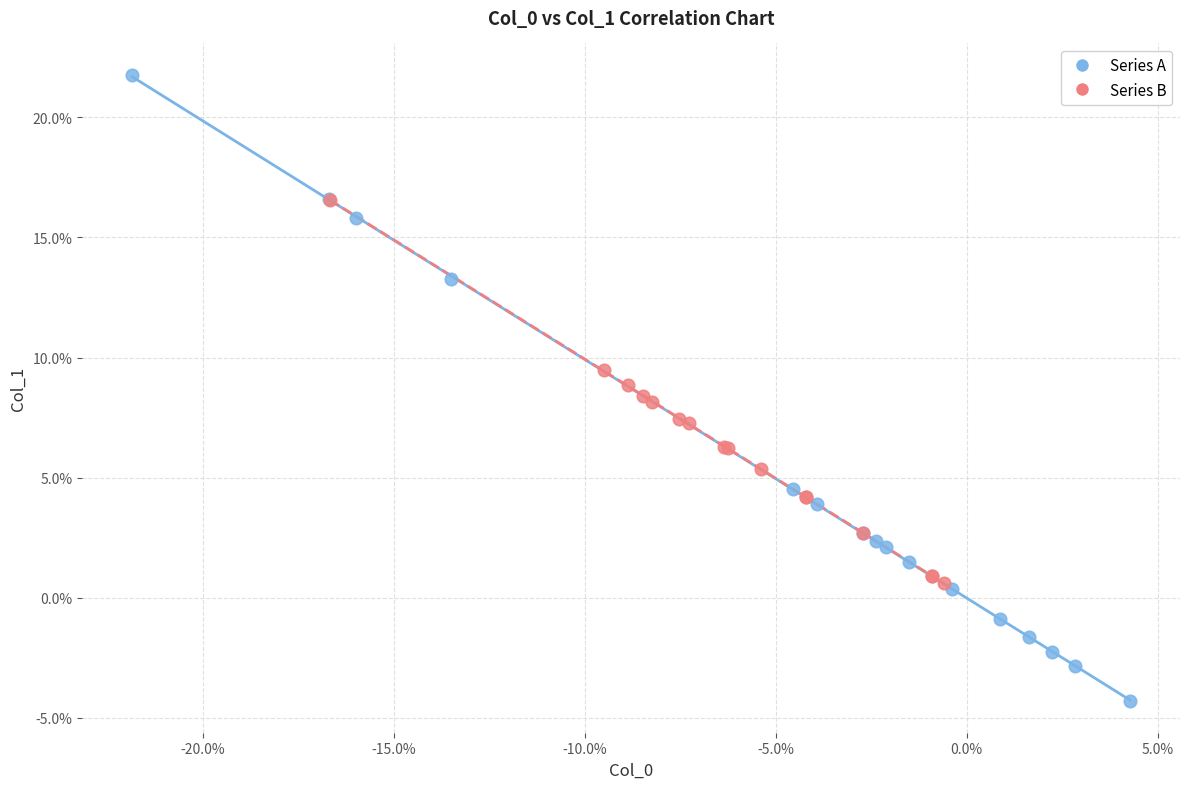

What are all the series names shown in the legend?

Series A, Series B